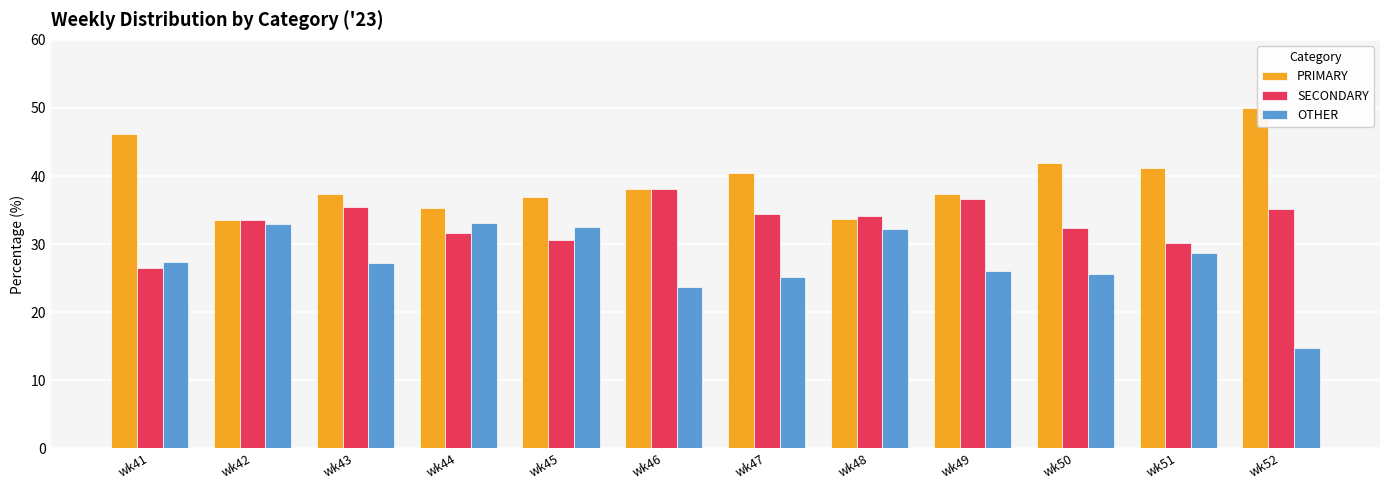

What is the difference between the maximum and minimum values in the SECONDARY series?

11.6